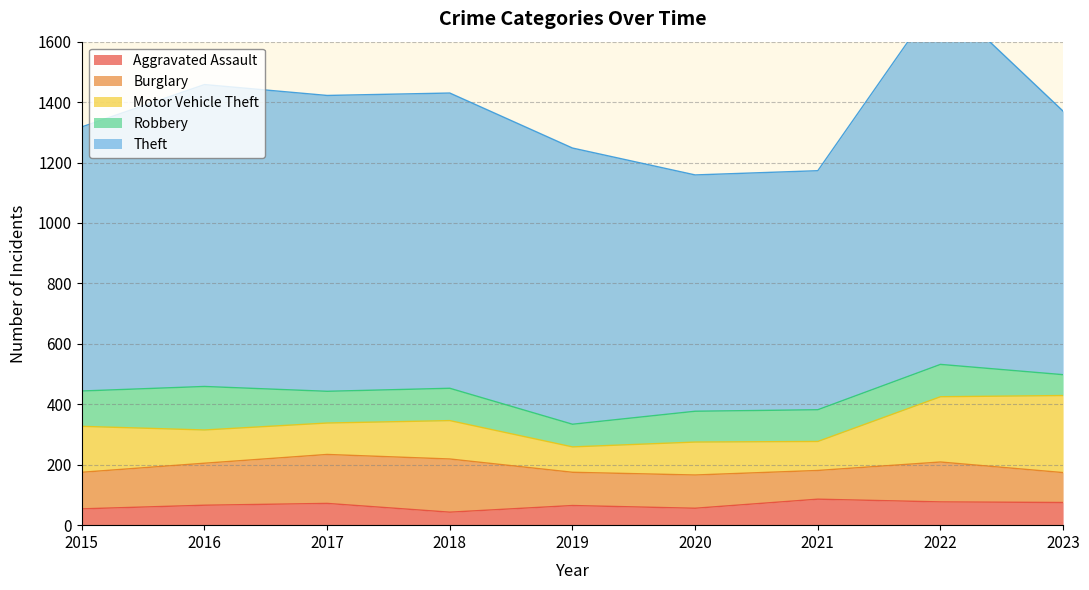

Is it true that Aggravated Assault equals 43 at 2018?

True